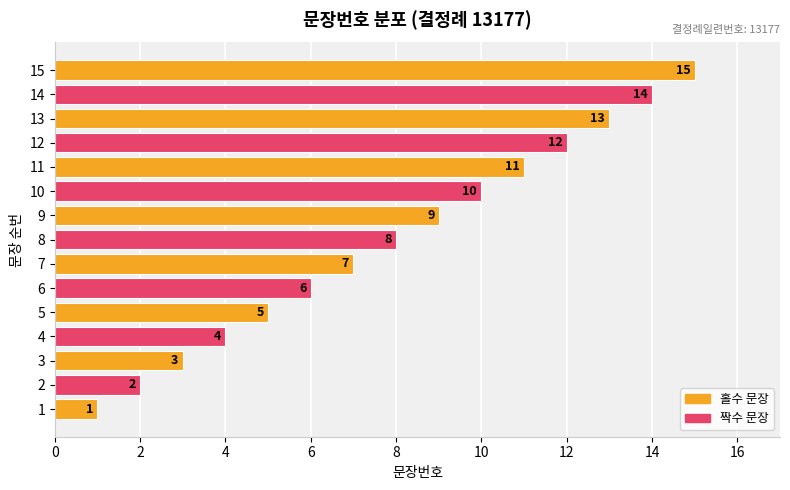

List the labels in order of value, largest first.

15, 14, 13, 12, 11, 10, 9, 8, 7, 6, 5, 4, 3, 2, 1